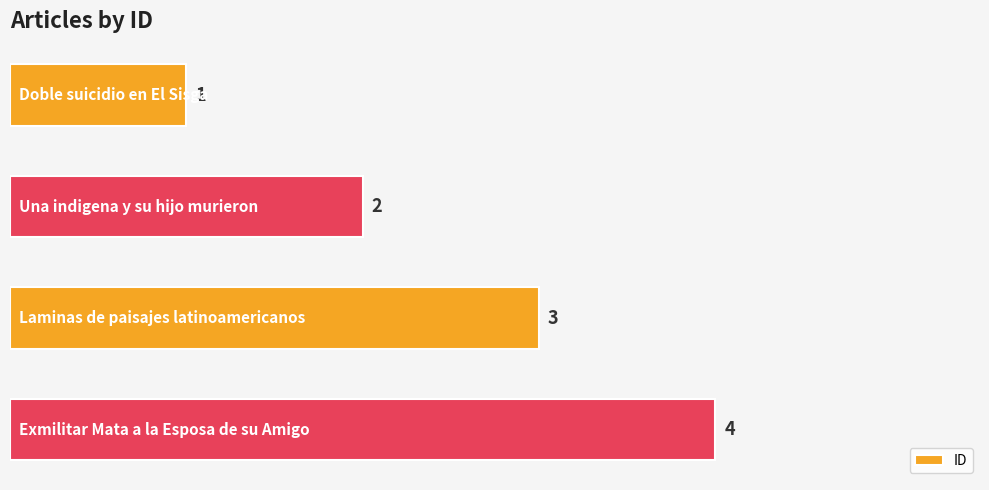

What is the sum of all values?

10